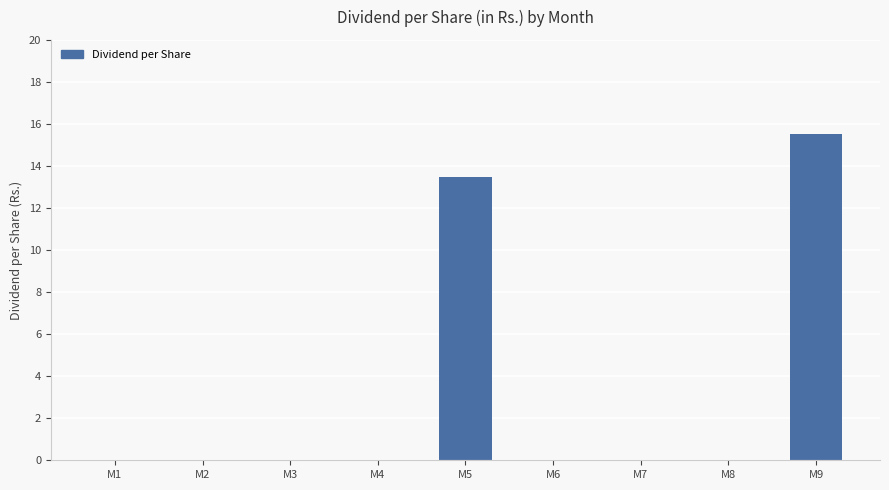

Reading right to left, list all the values displayed in this chart.

M9=15.5	M8=0.0	M7=0.0	M6=0.0	M5=13.5	M4=0.0	M3=0.0	M2=0.0	M1=0.0